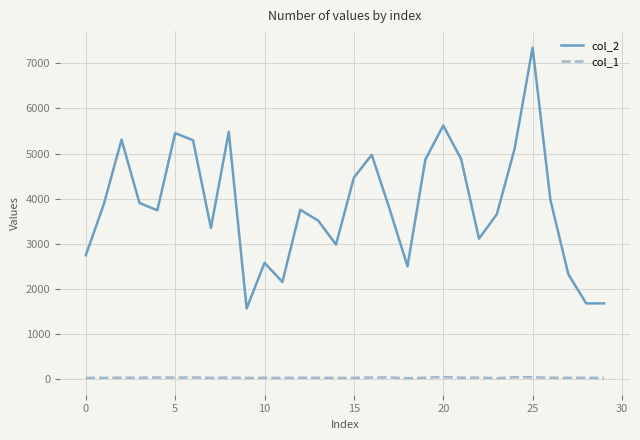

Rank the series by their average value, from highest to lowest.

col_2, col_1